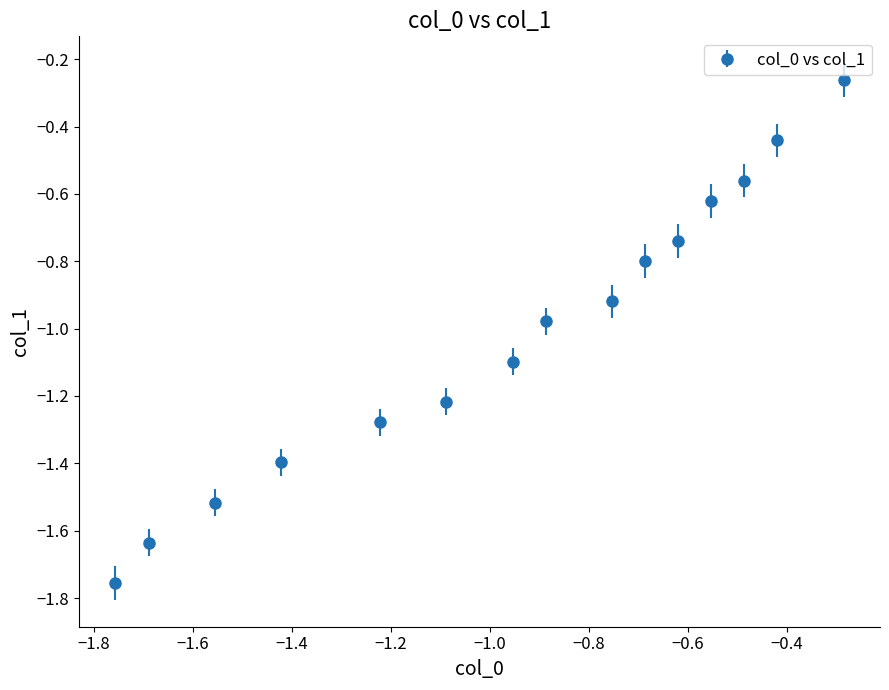

True or false: there are more than 1 points higher than both neighbors.

False